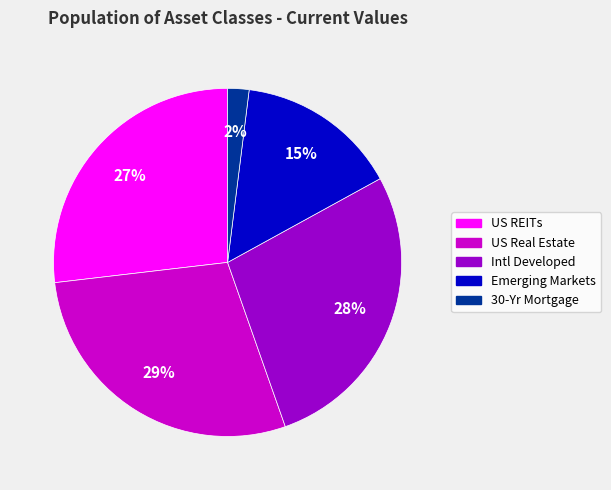

Is it true that US REITs is 27% of the pie?

True